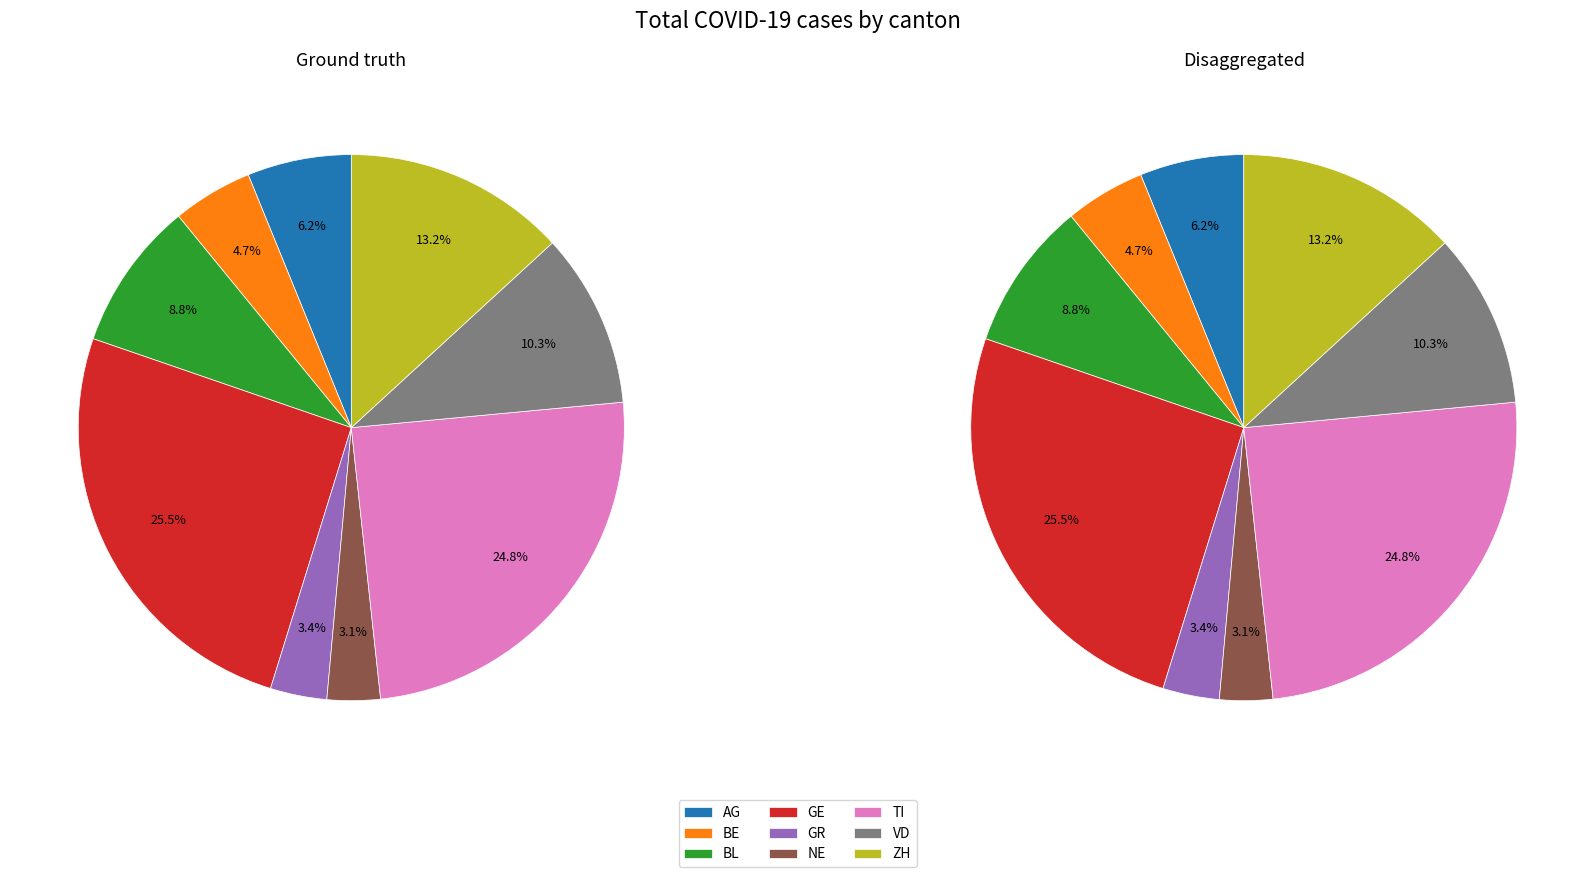

Is there a majority slice in this chart?

No